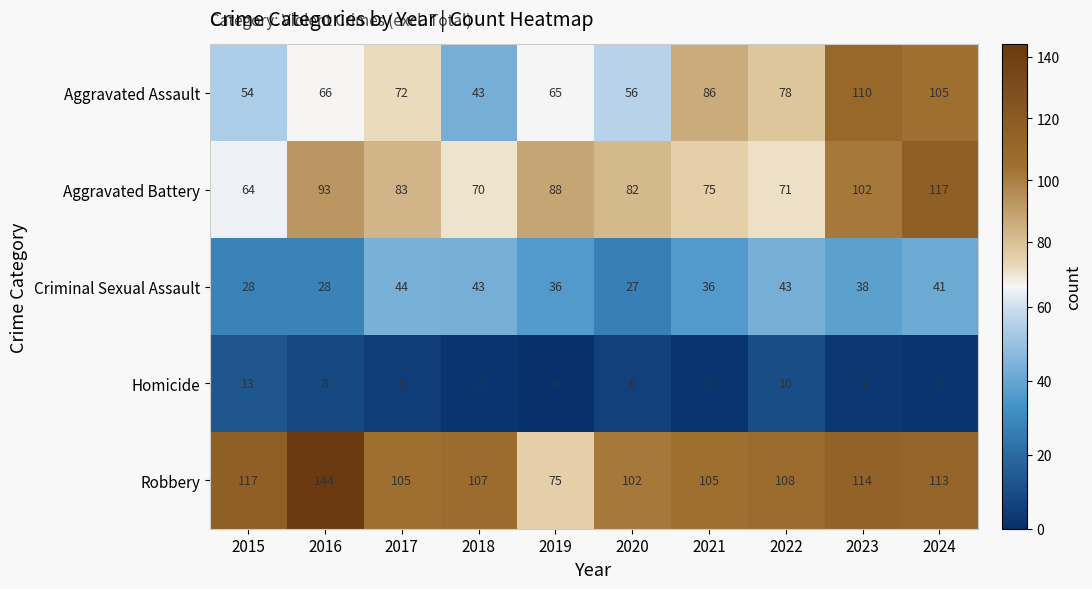

List the labels in order of Aggravated Battery value, smallest first.

2015, 2018, 2022, 2021, 2020, 2017, 2019, 2016, 2023, 2024